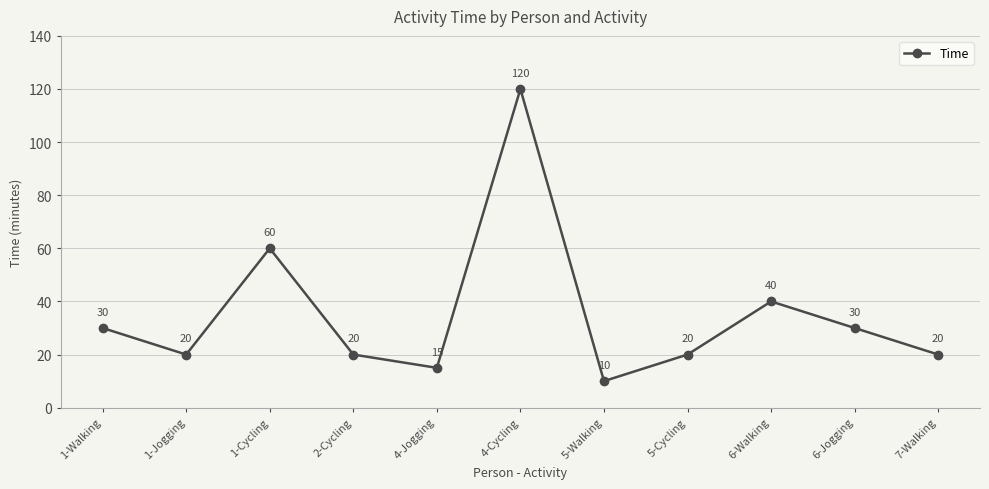

What is the maximum value shown in the chart?

120